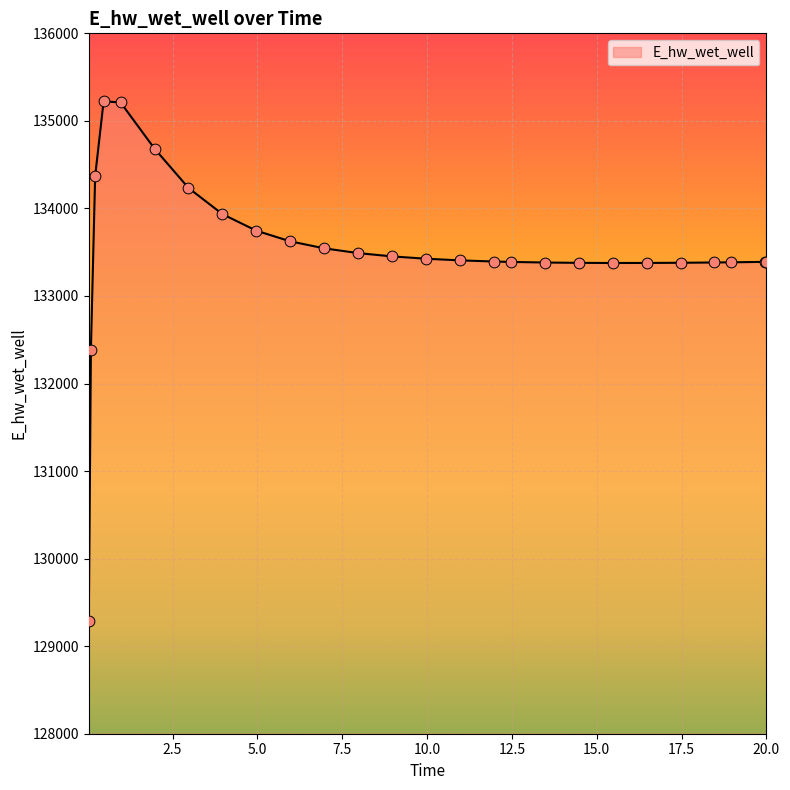

Is this an area chart (filled region under the line)?

Yes